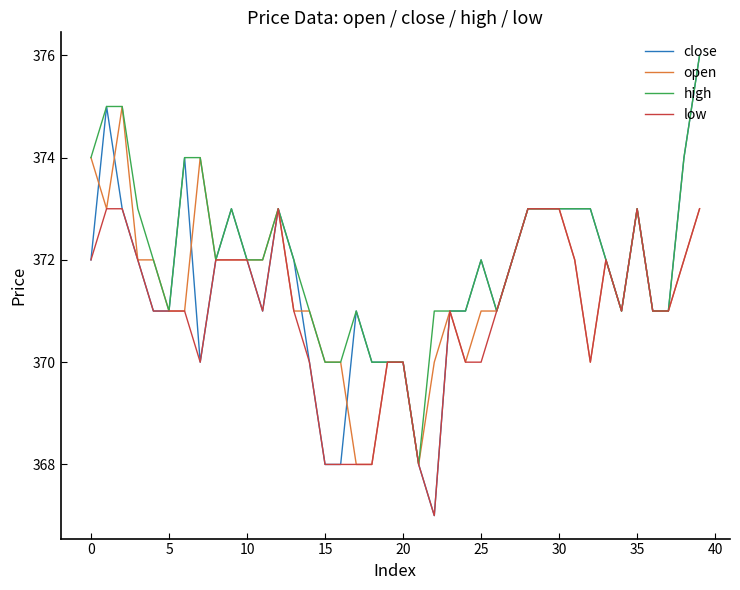

Which series has the largest range (max minus min)?

close